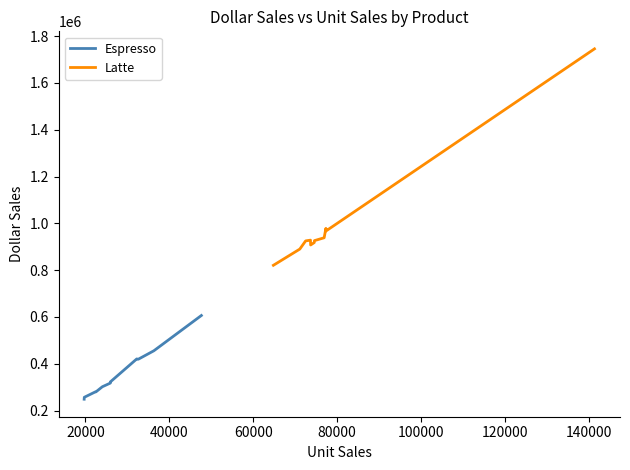

Which series has the widest spread of values?

Latte